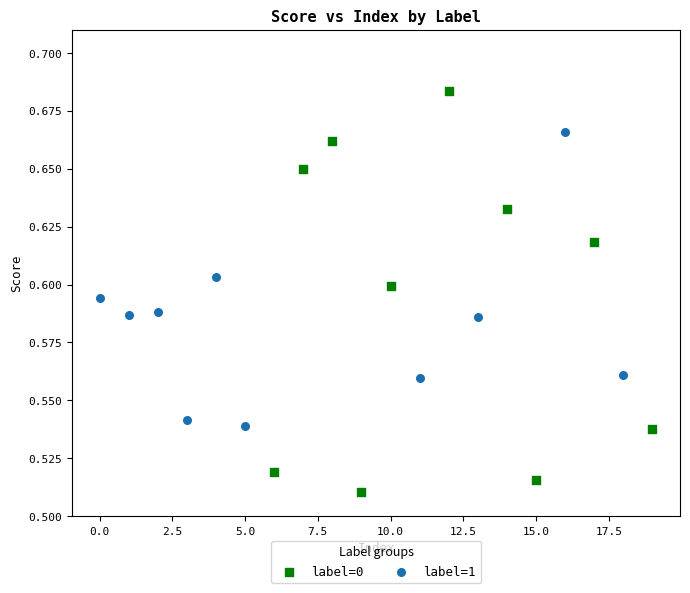

Which series reaches the minimum Y coordinate?

label=0